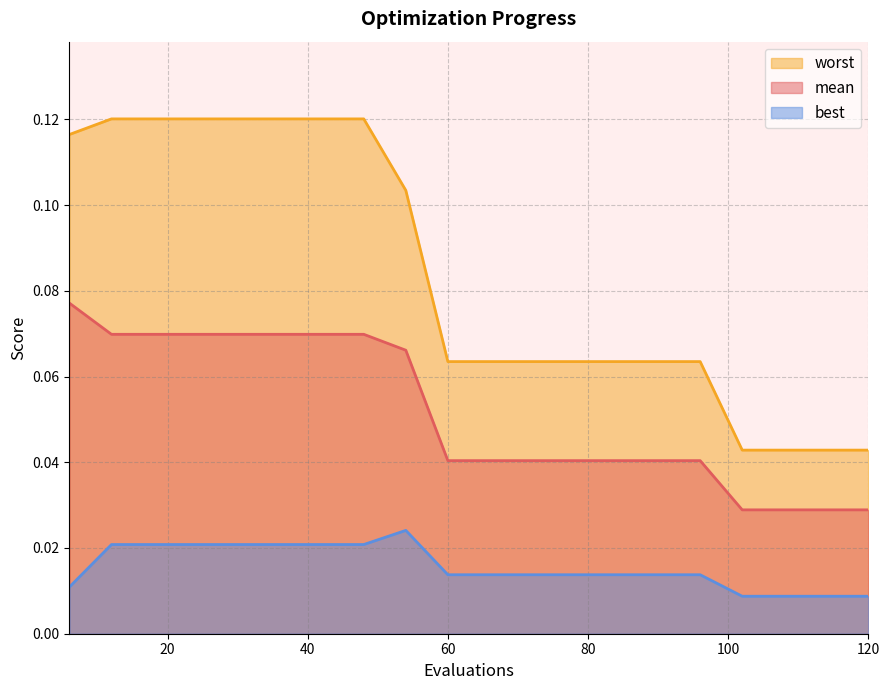

At which category does the chart reach its peak across all series?

12